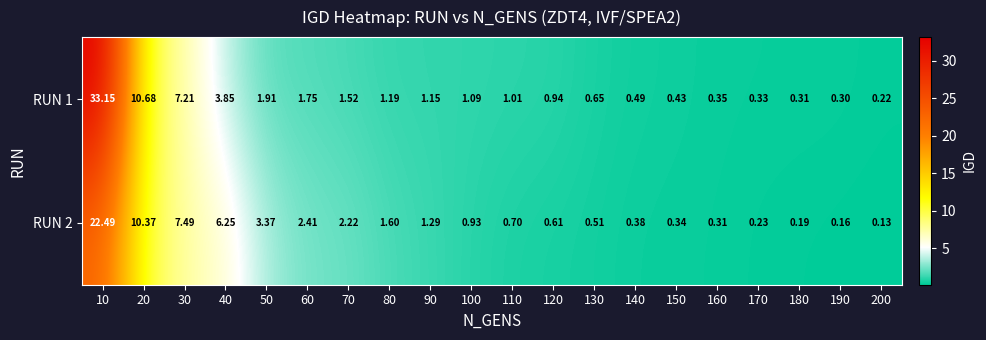

Rank the series by their maximum value, from highest to lowest.

RUN 1, RUN 2